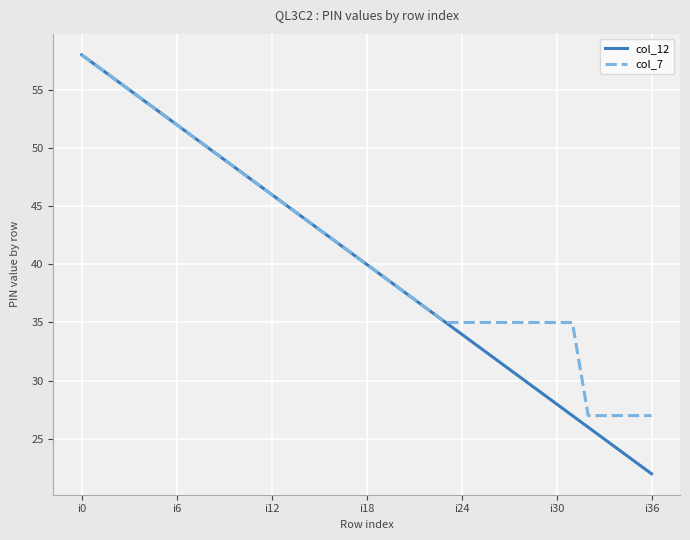

What is the greatest value displayed?

58